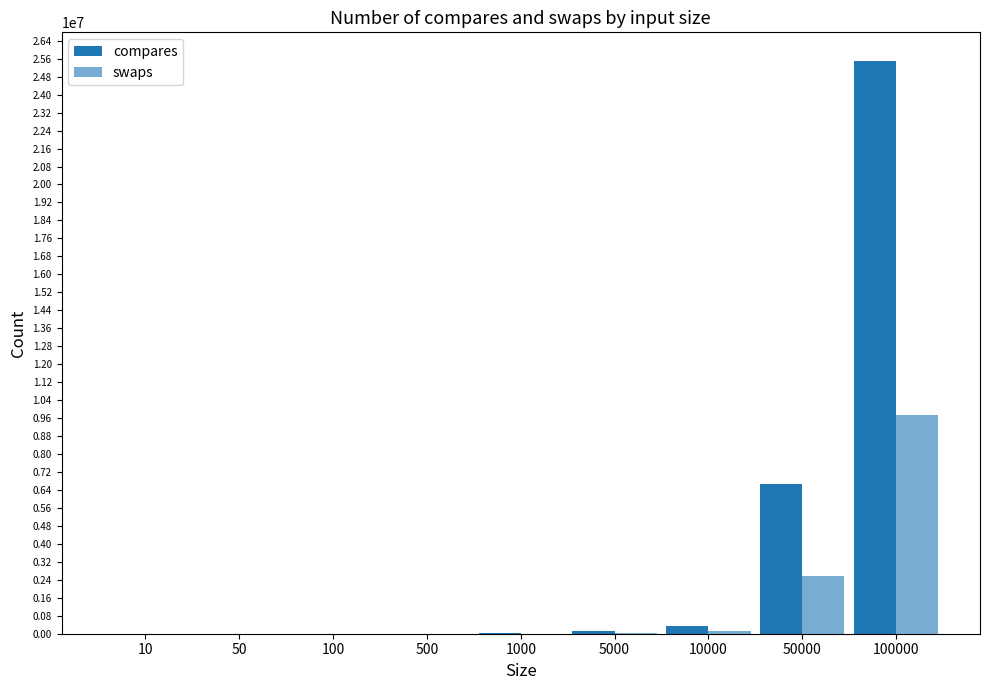

Rank the categories by swaps value from highest to lowest.

100000, 50000, 10000, 5000, 1000, 500, 100, 50, 10